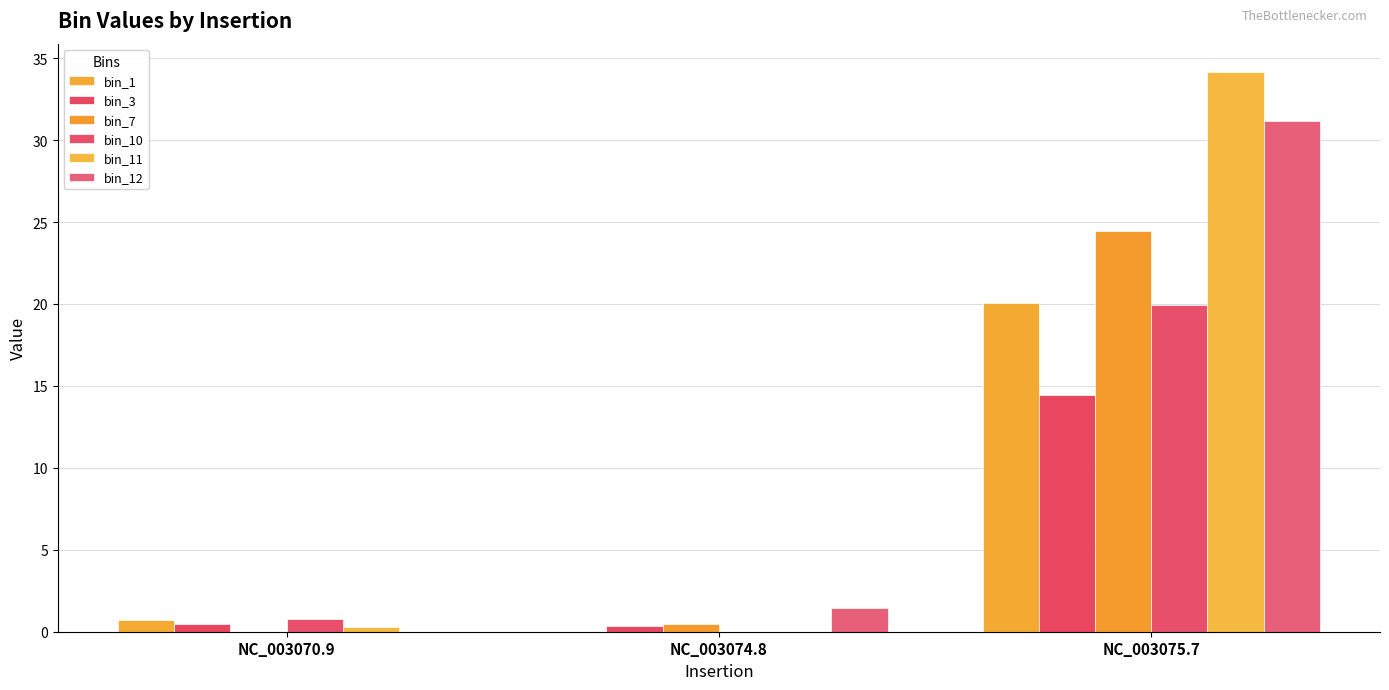

What position from the right is NC_003075.7?

1